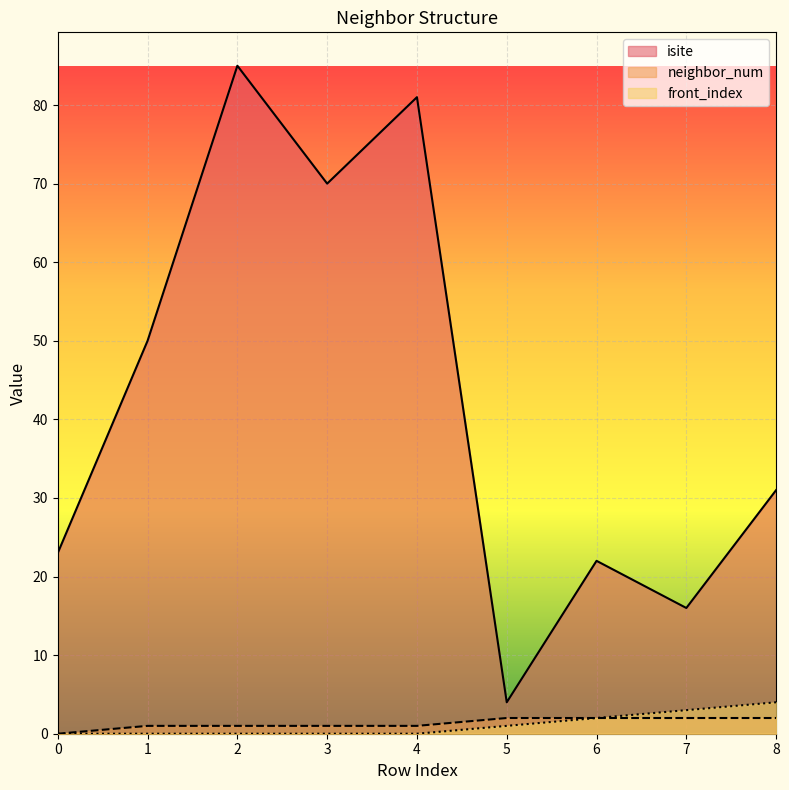

What are all the series names shown in the legend?

isite, neighbor_num, front_index